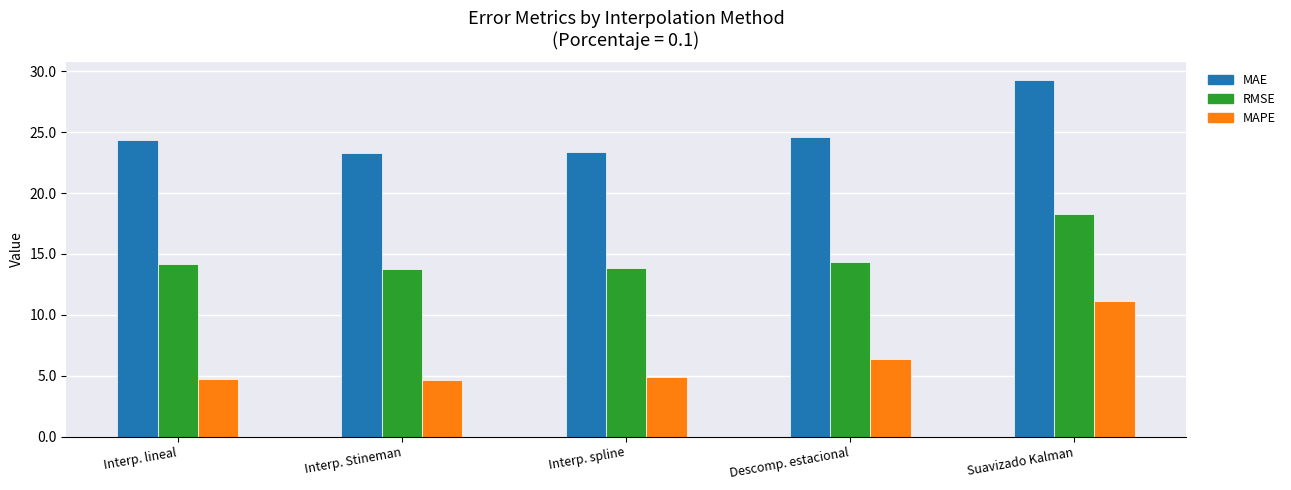

At which category does the chart reach its peak across all series?

Suavizado Kalman